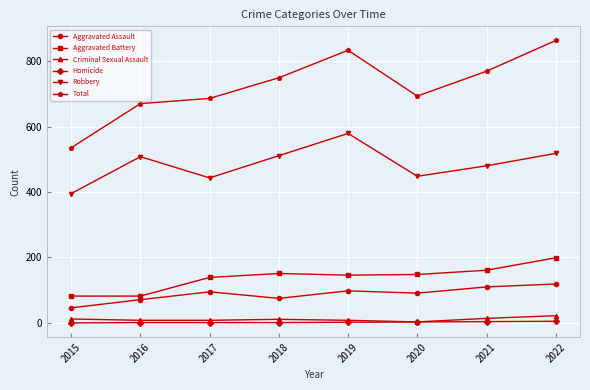

What is the value of the Criminal Sexual Assault point at the 1st from the left?

12